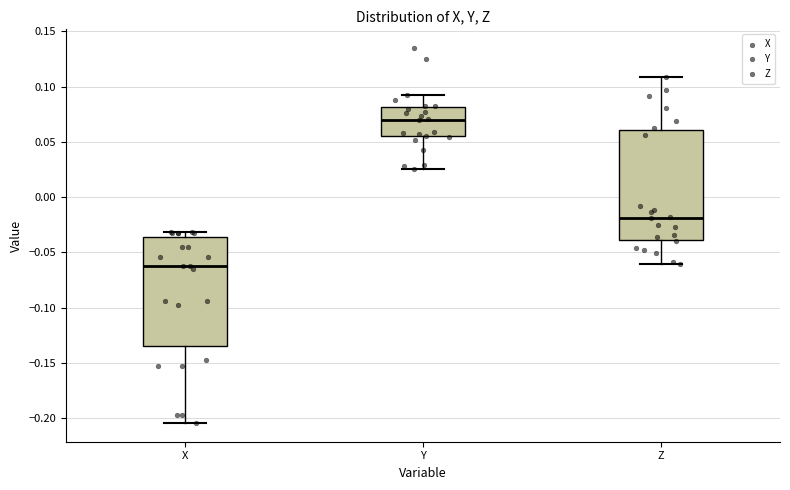

Reading left to right, read every box against the y-axis: the position of its median line, the range the box covers, and the ends of its whiskers. The values are not printed on the chart, so give them approximately, as read against the axis.

X: median -0.065, box -0.135 to -0.035, whiskers -0.205 to -0.030
Y: median 0.070, box 0.055 to 0.080, whiskers 0.025 to 0.095
Z: median -0.020, box -0.040 to 0.060, whiskers -0.060 to 0.110